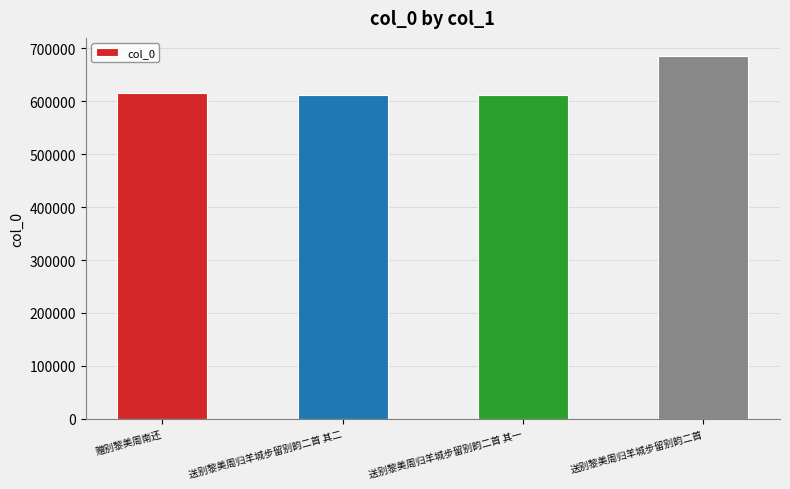

What is the minimum value shown in the chart?

612401